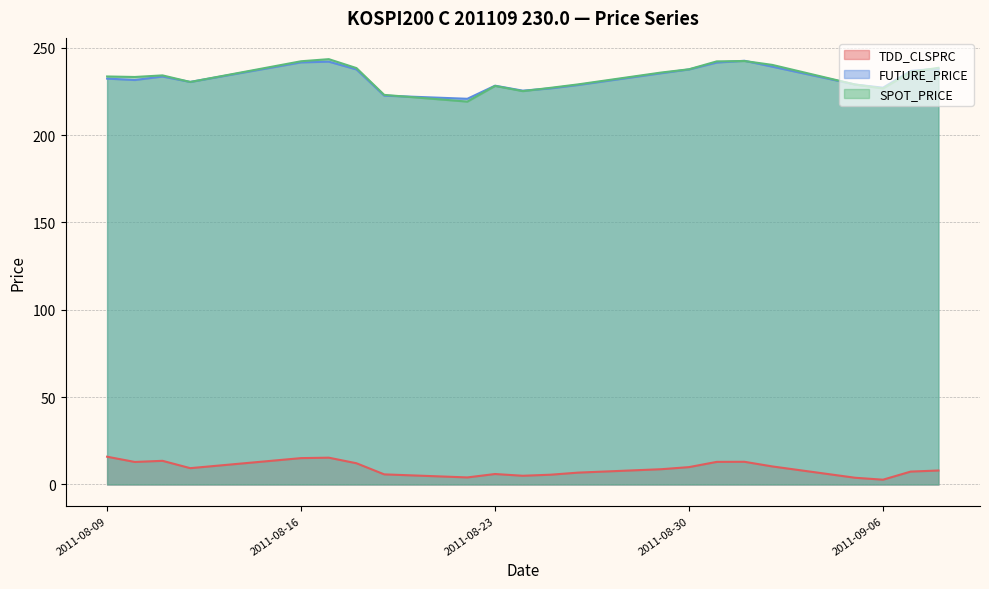

What is the sum of the FUTURE_PRICE values at 2011-08-30 and 2011-08-09?

469.9